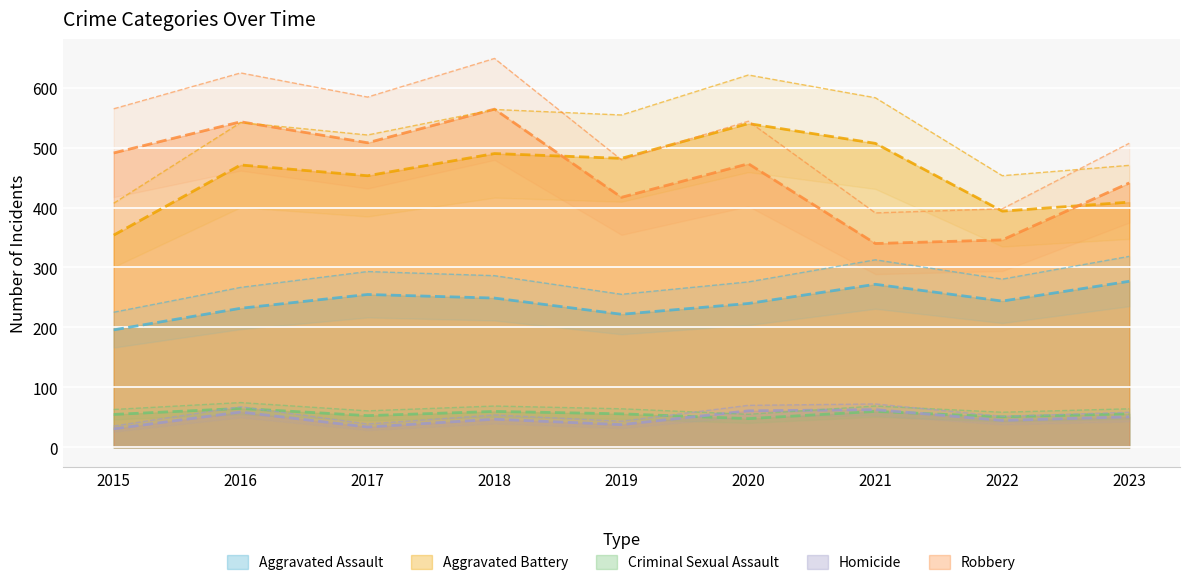

How many values in the Robbery series are below 473?

4